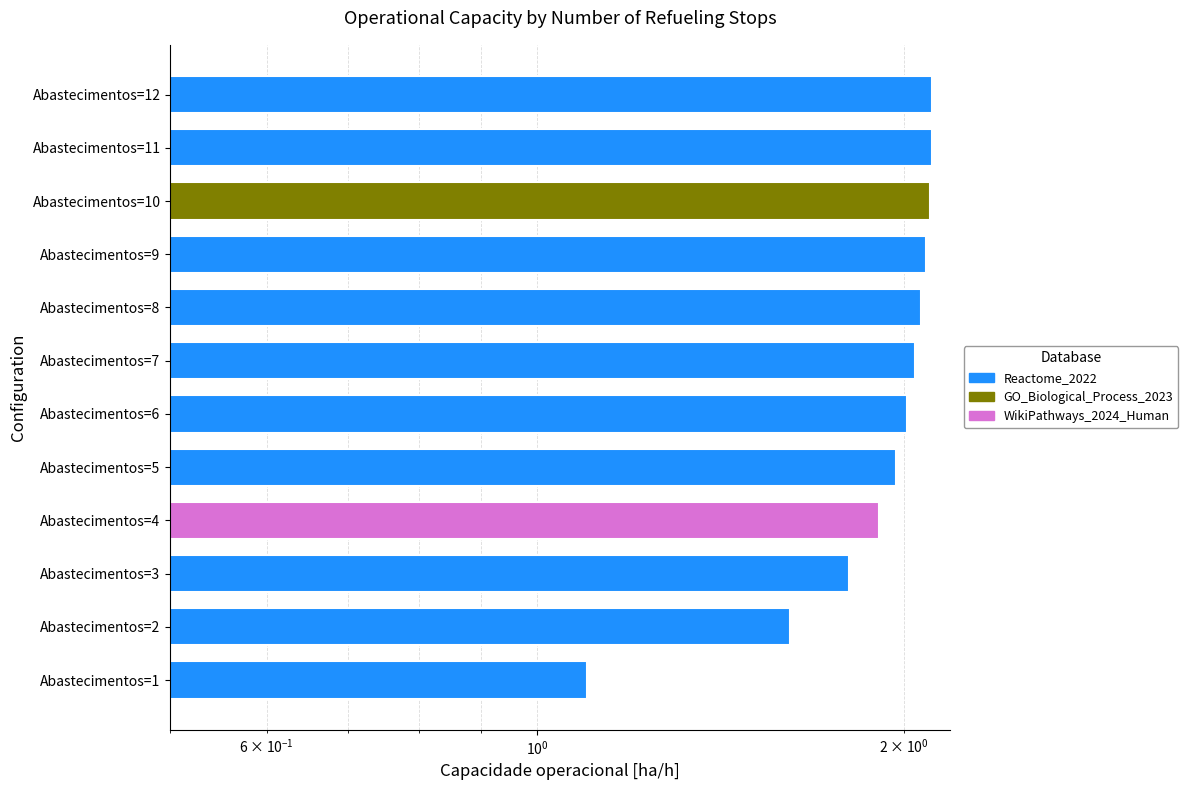

What is the label of the 5th bar from the right?

7